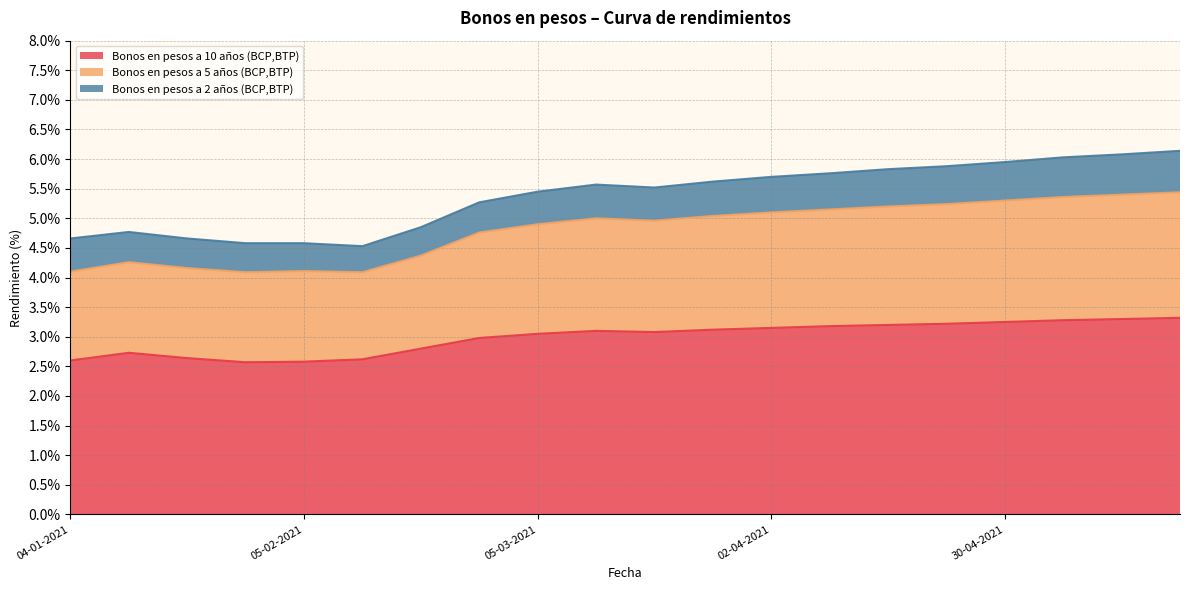

What is the lowest value of the Bonos en pesos a 10 años (BCP,BTP) series?

2.6